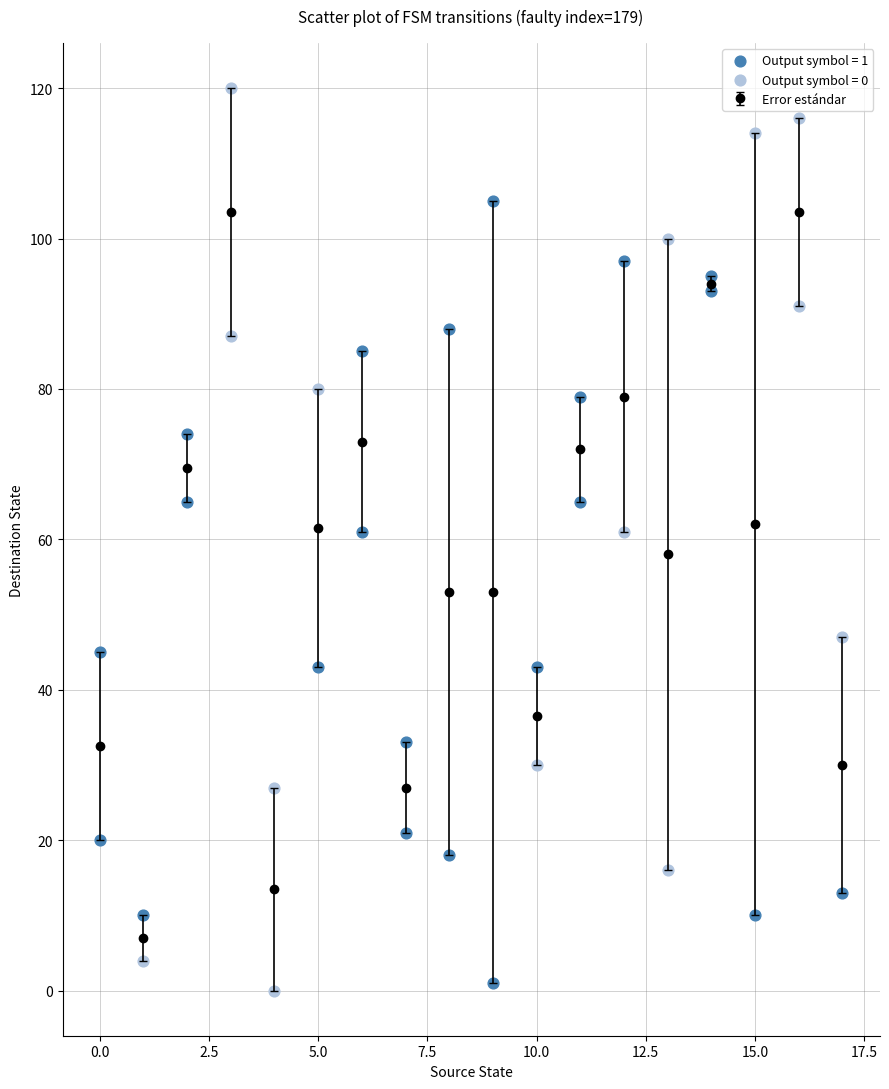

Which series reaches the maximum Y coordinate?

Output symbol = 0